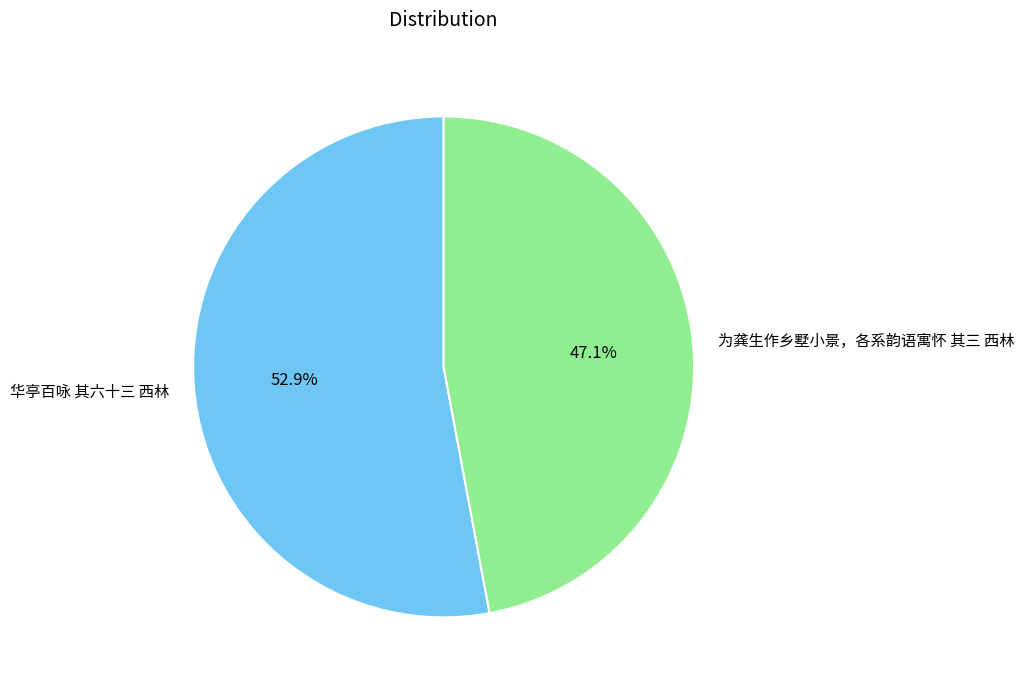

To the nearest percent, what is the difference between the largest and smallest slice percentages?

6%